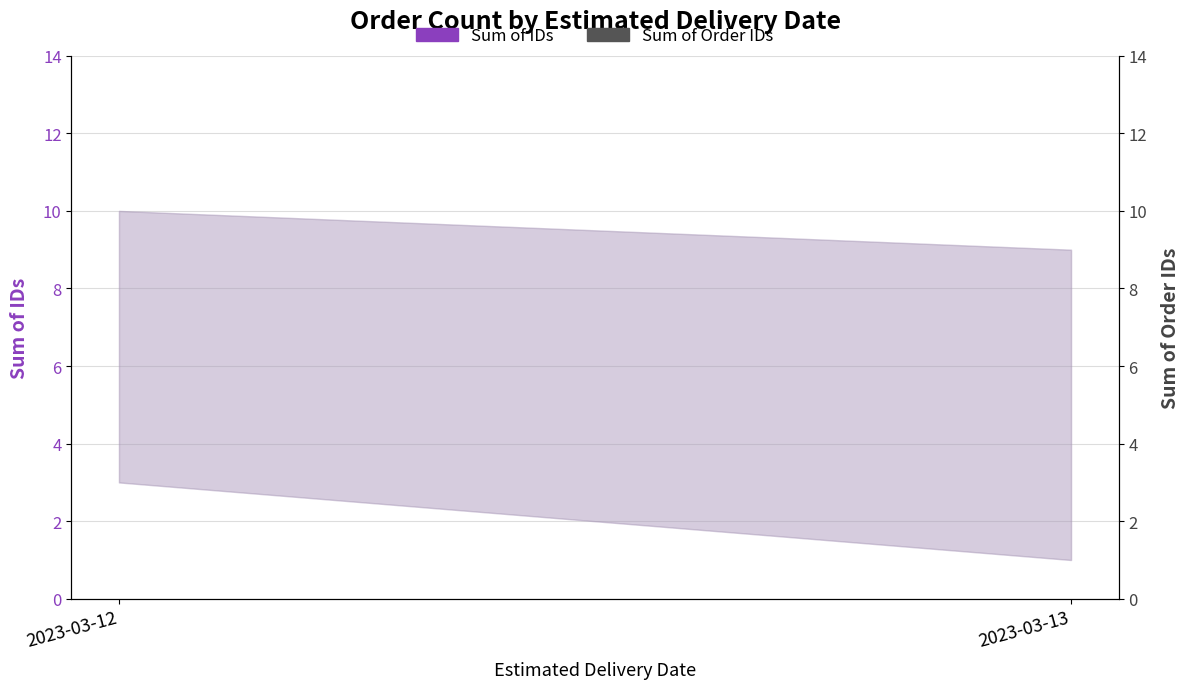

What are all the series names shown in the legend?

Sum of IDs, Sum of Order IDs